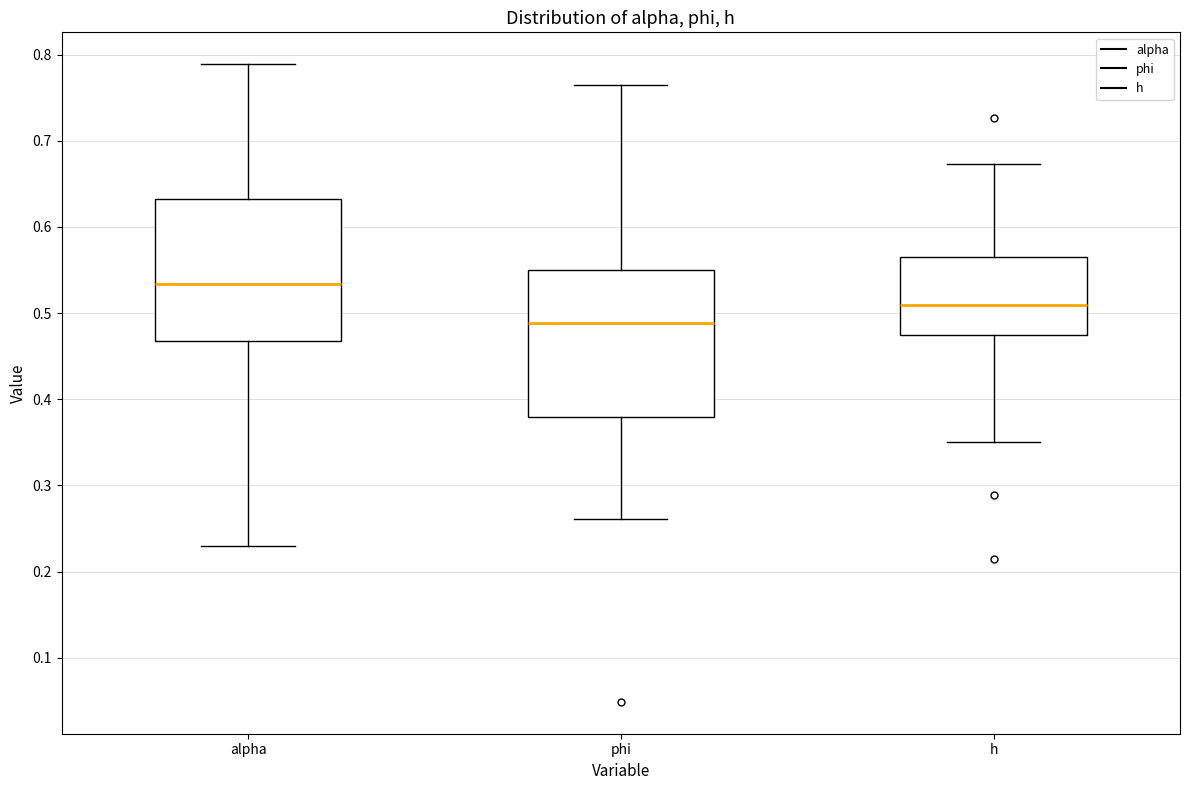

Which box's median line is the highest?

alpha